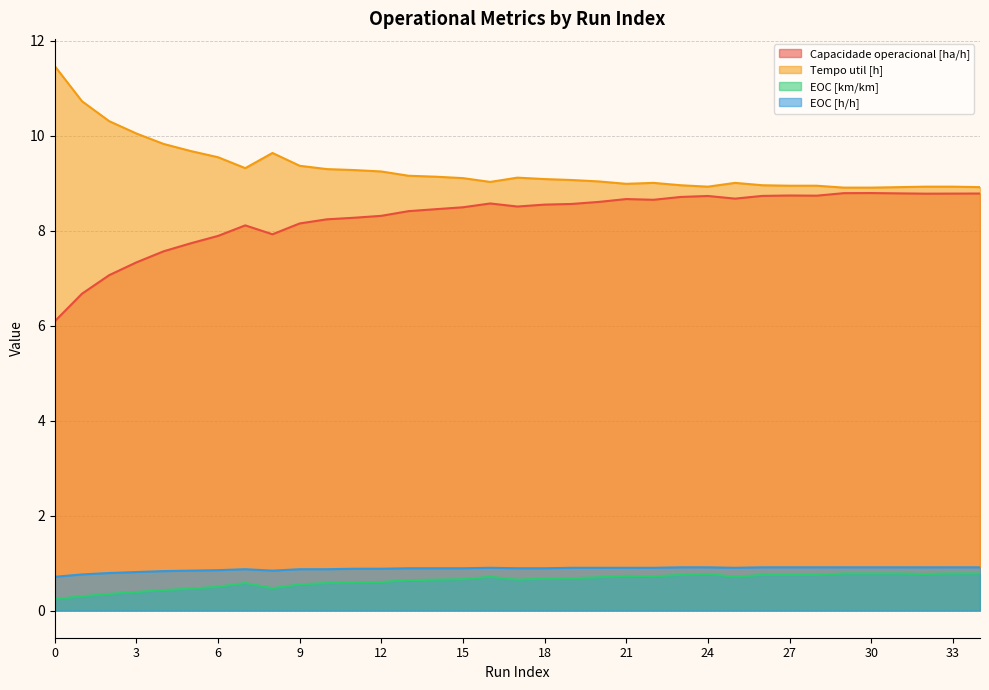

What is the average value of the EOC [km/km] series?

0.6